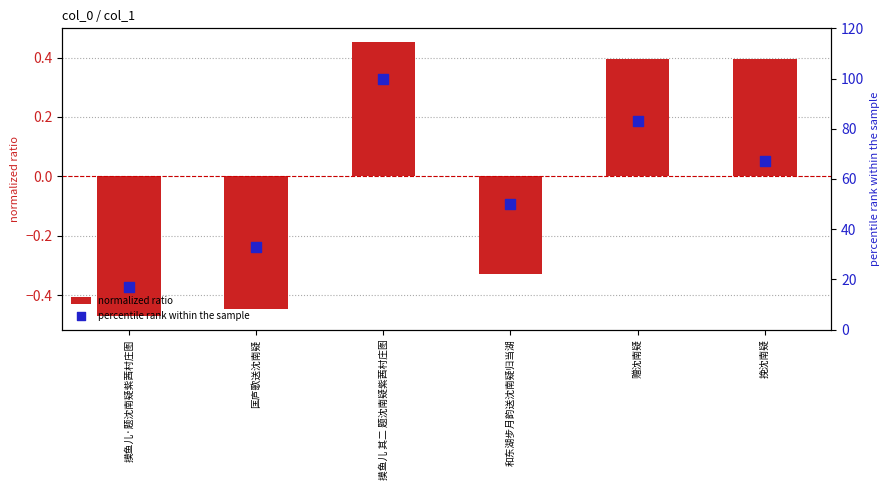

Which series has the largest Y range (max minus min)?

percentile rank within the sample